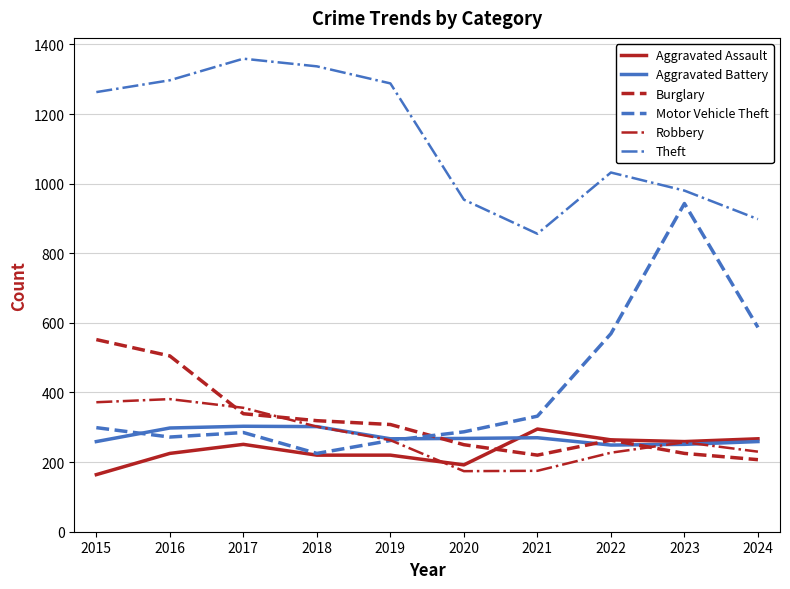

True or false: Motor Vehicle Theft has more than 2 points higher than both neighbors.

False